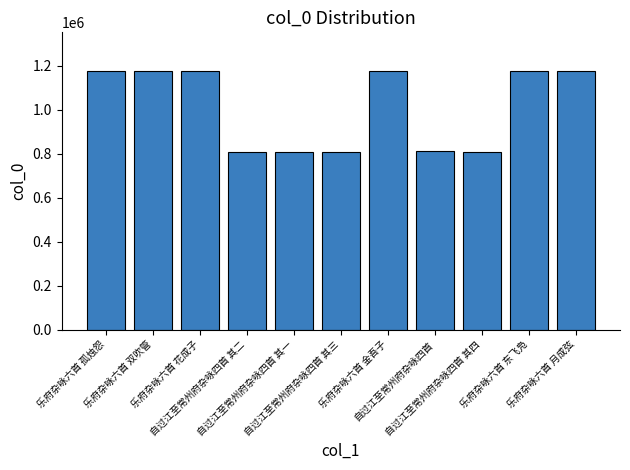

How many values are below 1176131?

5